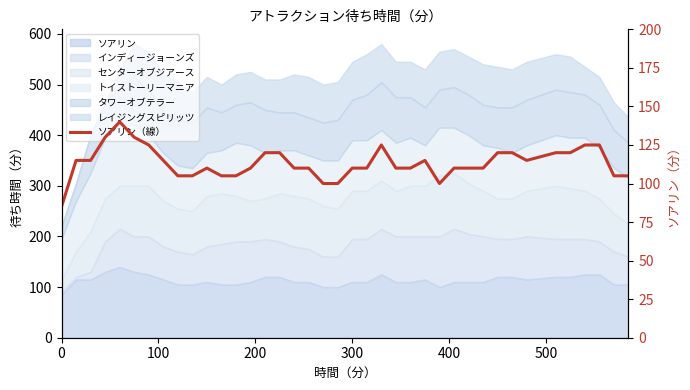

Count the number of categories in the chart.

39